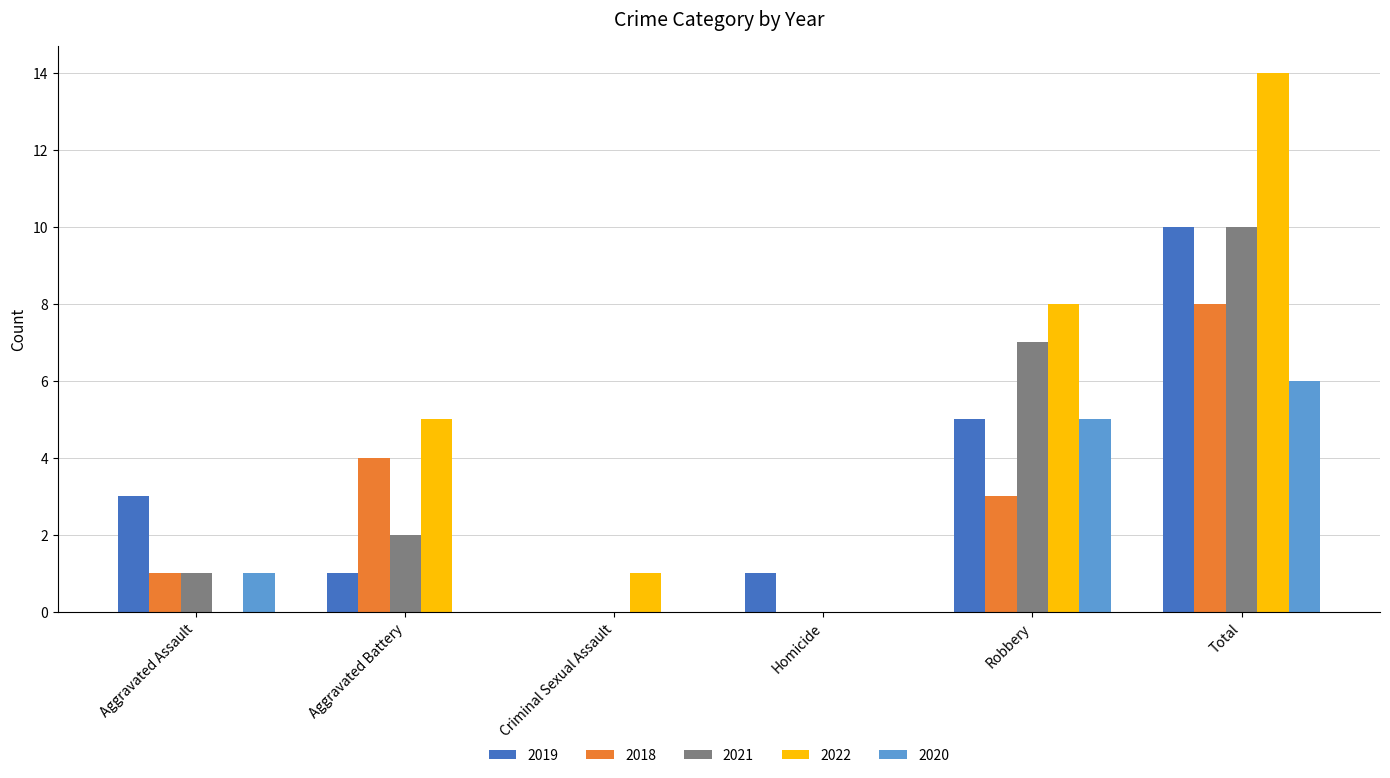

Where is 2019 nearest to the value 5?

Robbery